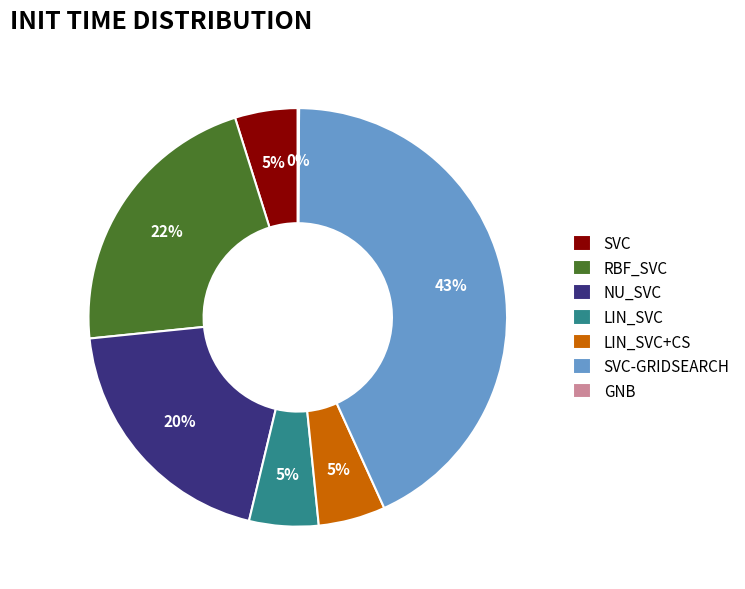

What is the largest slice in the pie chart?

SVC-GRIDSEARCH